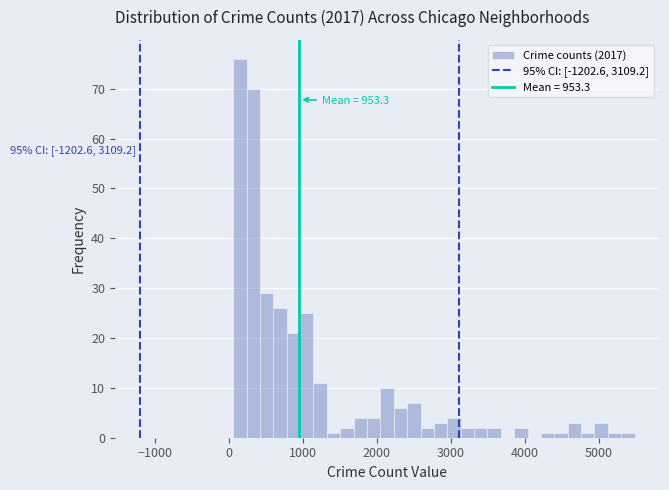

Read against the x-axis, roughly where is the centre of the tallest bar?

200